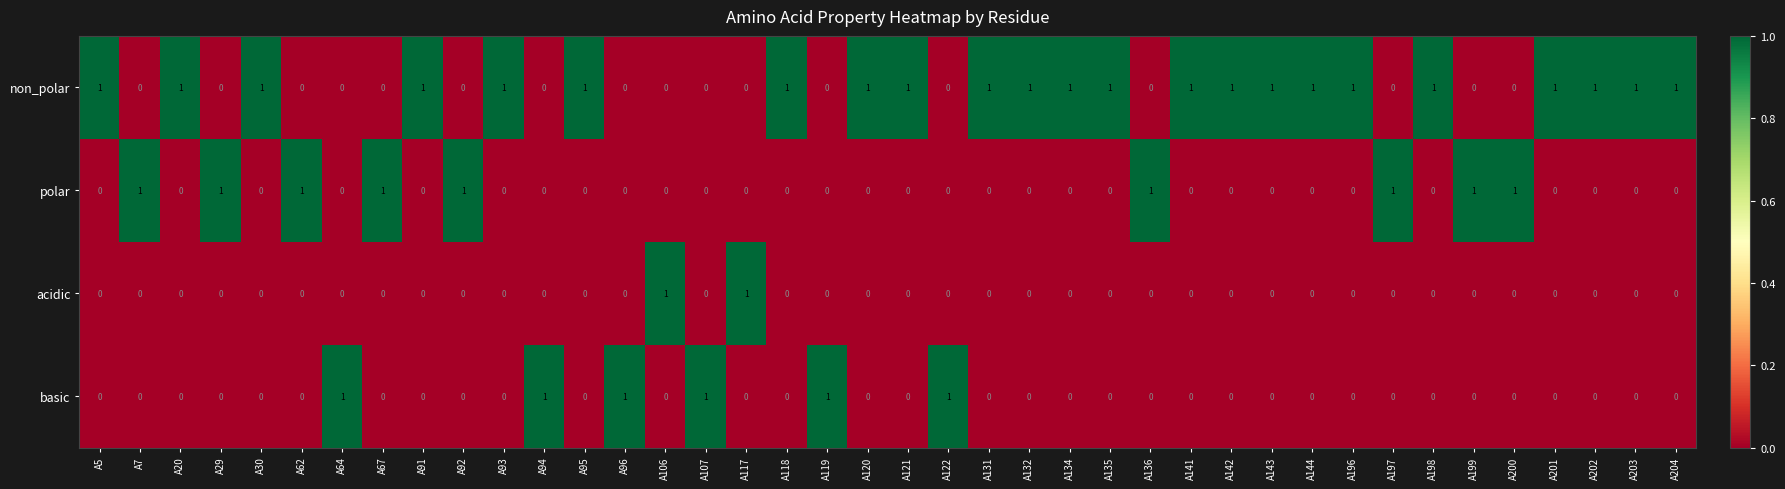

At how many categories does at least one series exceed 0?

40